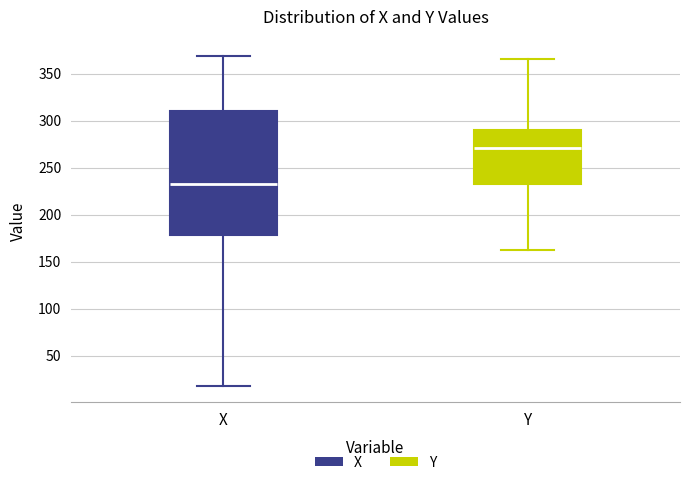

Reading left to right, read every box against the y-axis: the position of its median line, the range the box covers, and the ends of its whiskers. The values are not printed on the chart, so give them approximately, as read against the axis.

X: median 235, box 180 to 310, whiskers 20 to 370
Y: median 270, box 235 to 290, whiskers 165 to 365